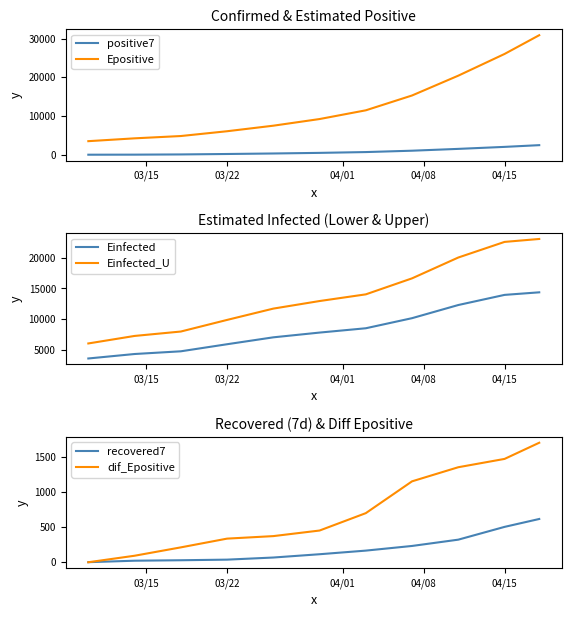

True or false: Epositive and positive7 intersect in this chart.

False